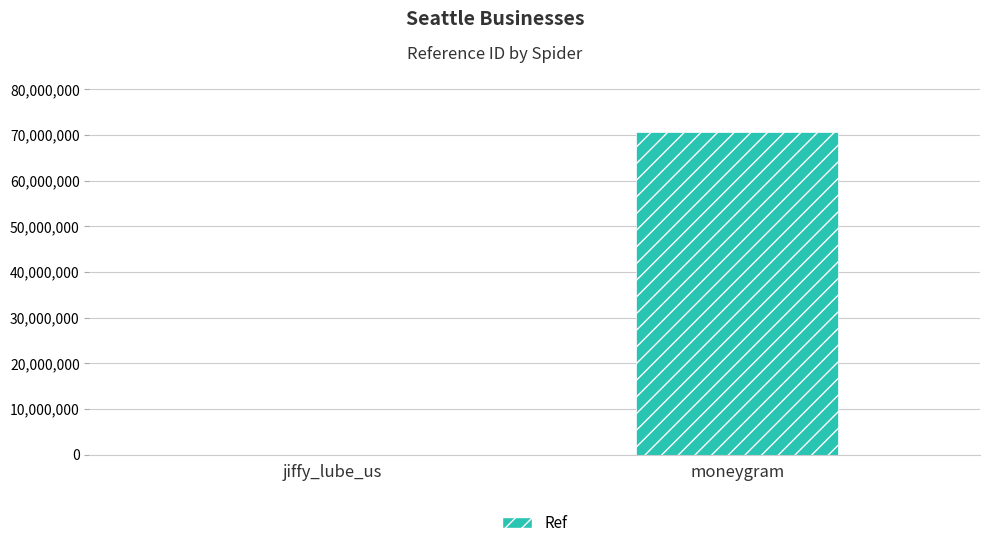

What is the sum of all values?

70738436